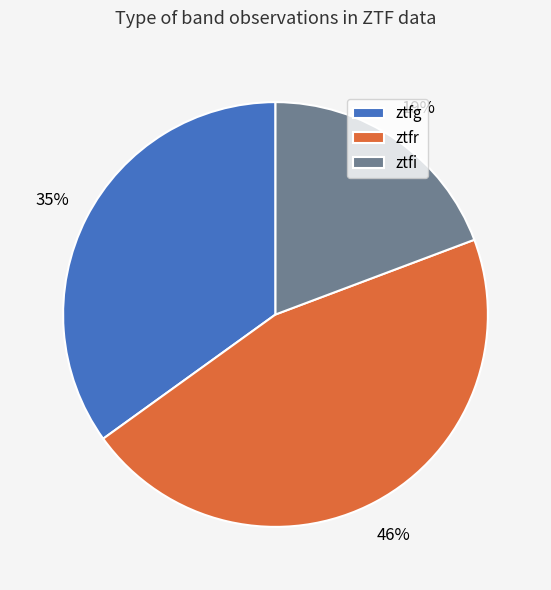

What percentage is the ztfr slice, to the nearest percent?

46%